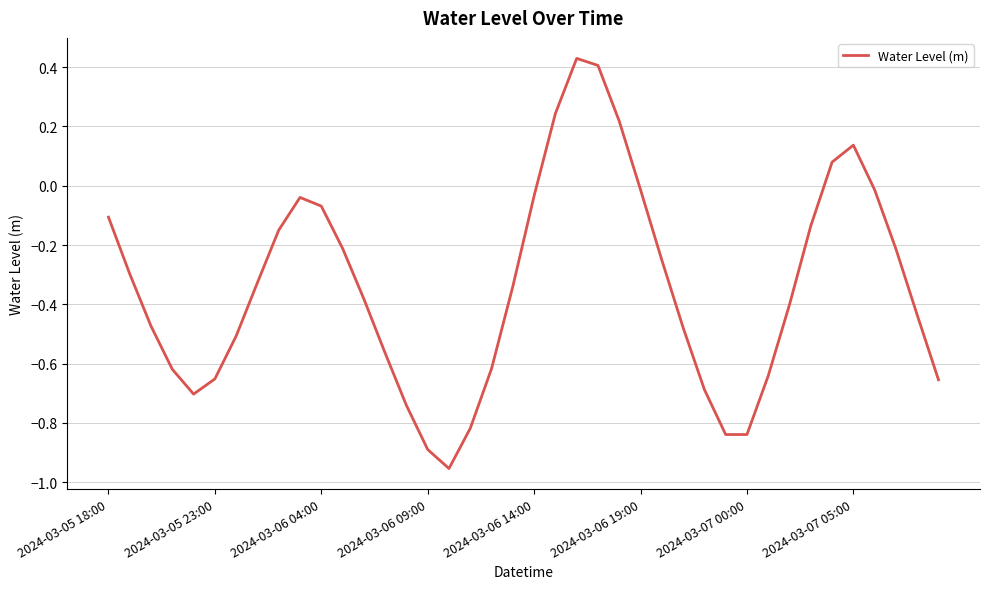

What is the difference between the second highest and second lowest values?

1.3